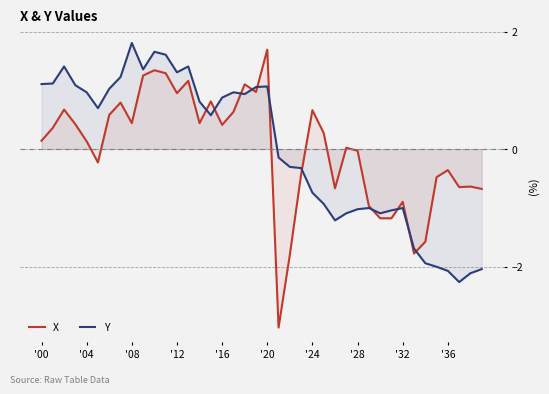

What is the approximate value of X at 22?

-1.8